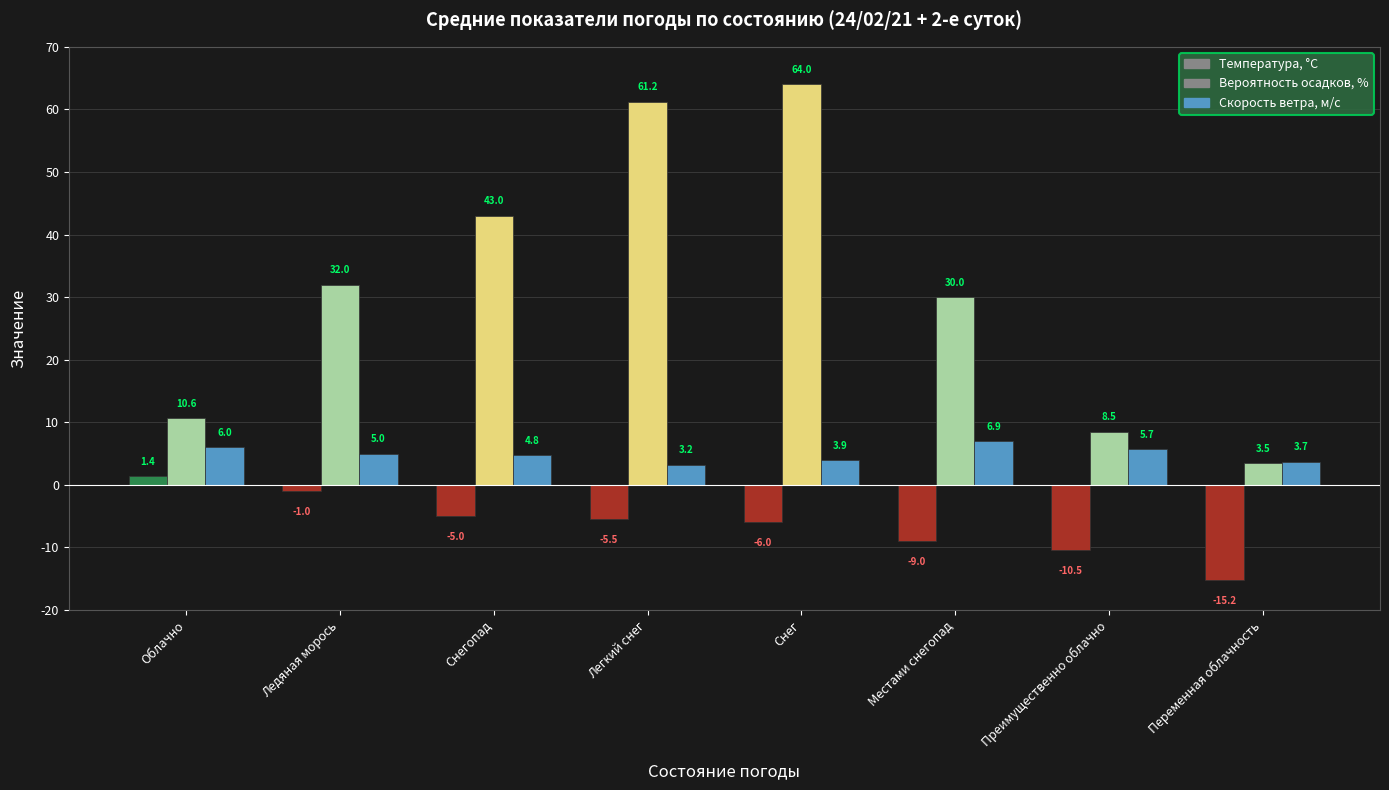

At which label does Температура, °C reach its peak?

Облачно